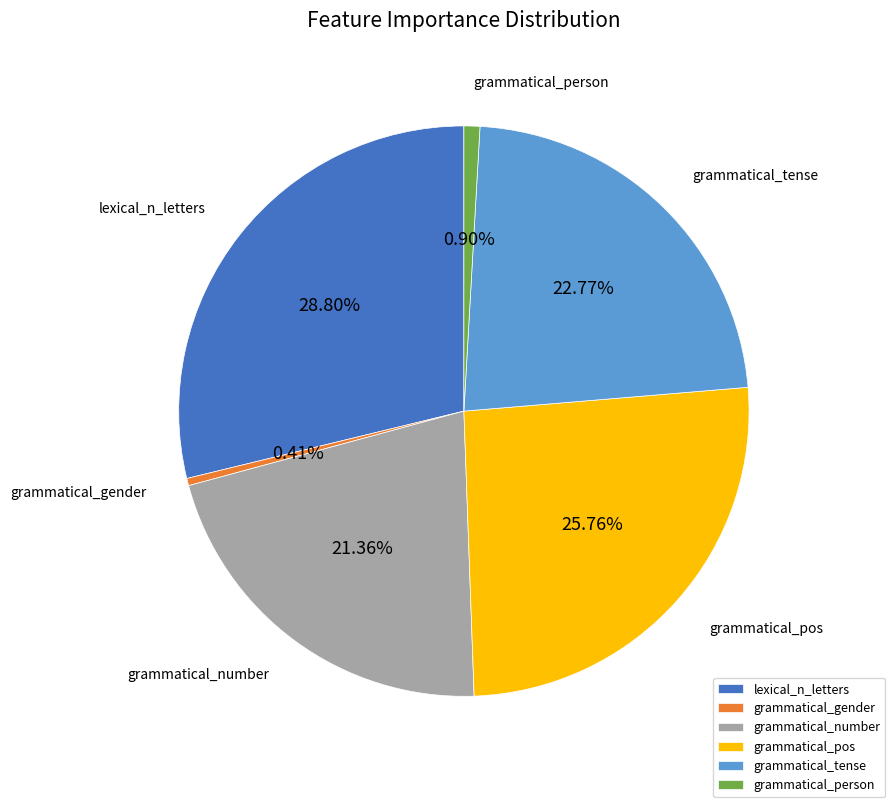

Is the sum of grammatical_tense and grammatical_number greater than half?

No